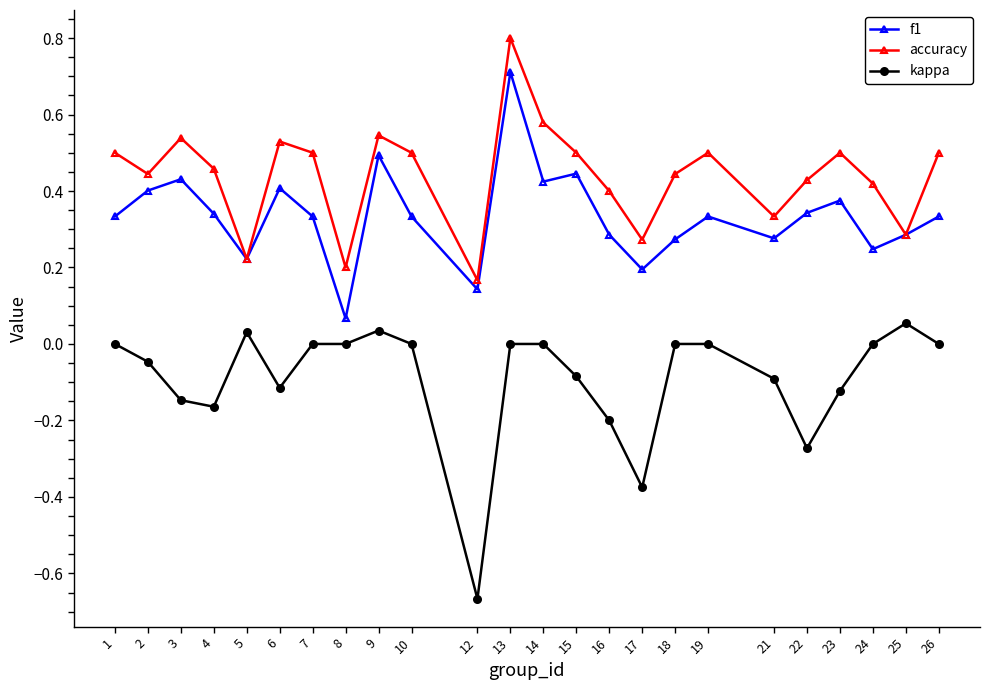

What is the spread (max minus min) of values at 12?

0.8